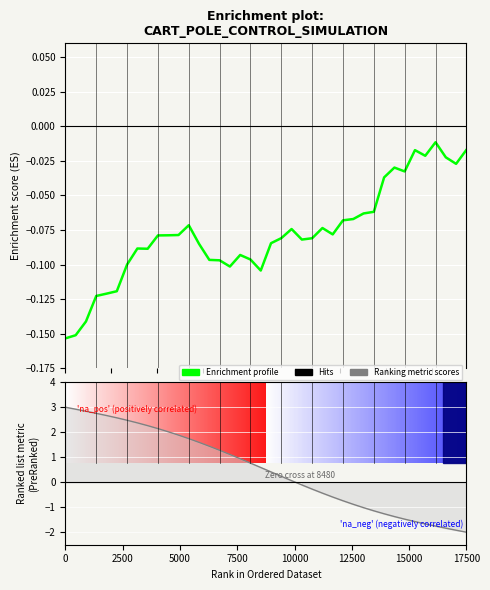

How many intersections are there between Enrichment profile and Ranking metric scores?

1